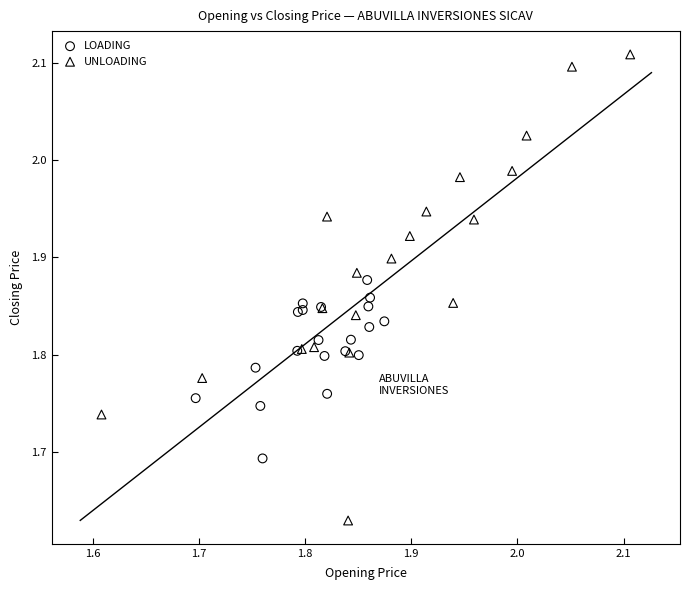

Which series reaches the maximum Y coordinate?

UNLOADING